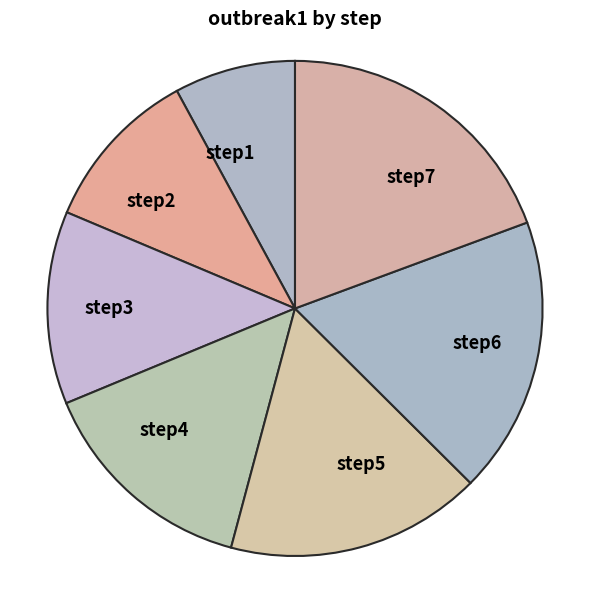

Is the sum of step5 and step2 greater than half?

No